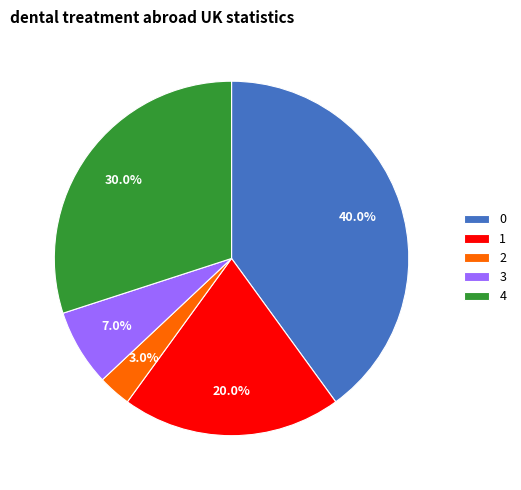

To the nearest percent, what percentage of the pie is 0?

40%